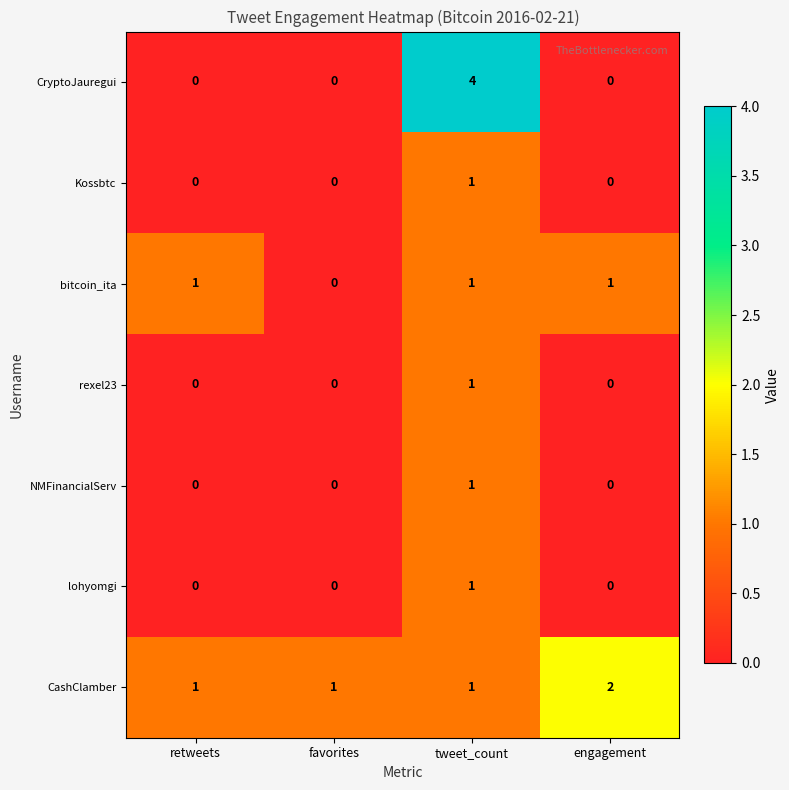

At which label does CryptoJauregui reach its peak?

tweet_count